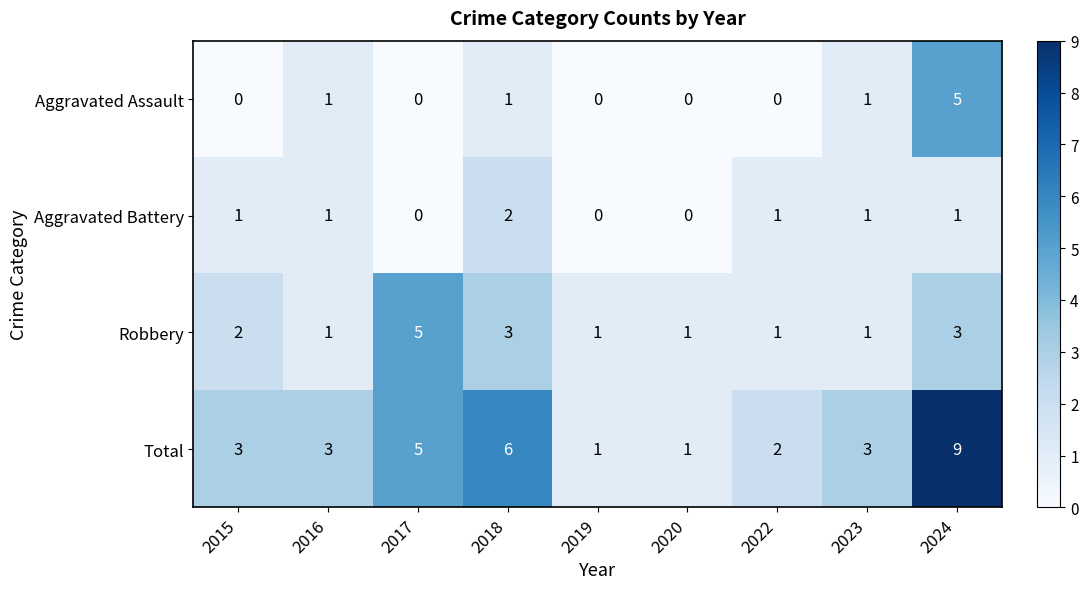

Is it true that Aggravated Assault equals 2 at 2017?

False